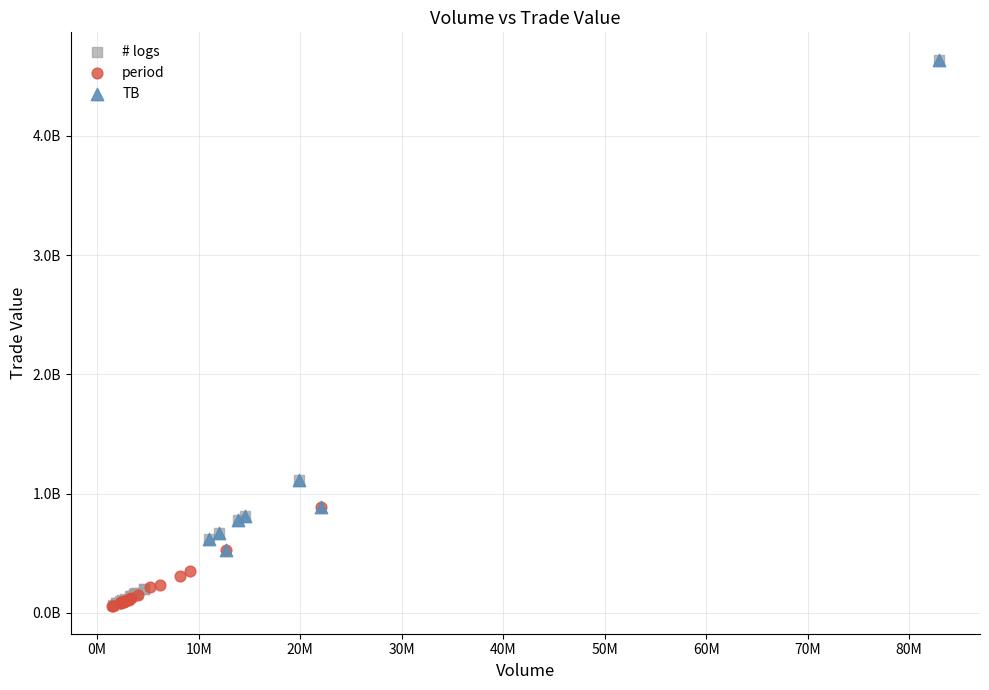

What are all the series names shown in the legend?

# logs, period, TB